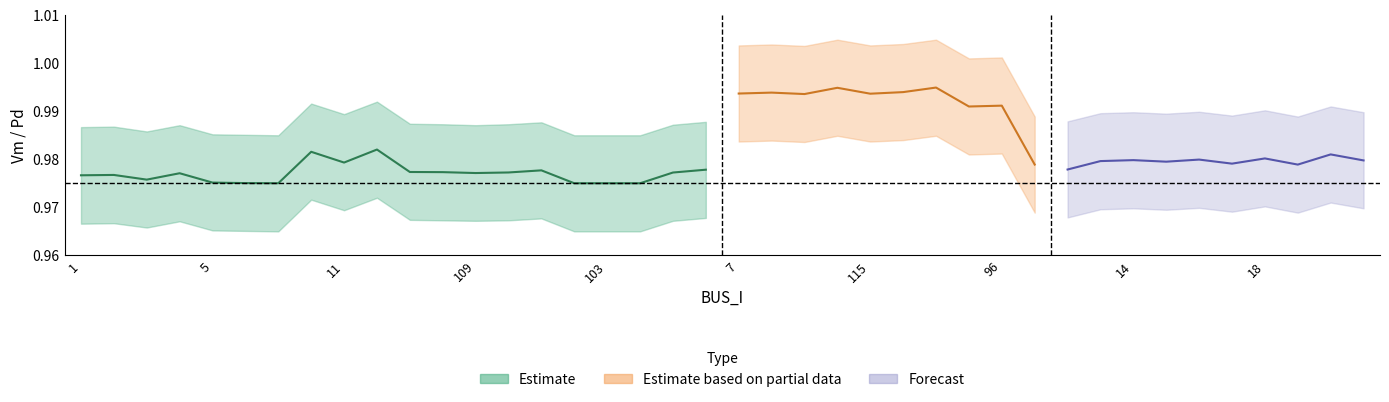

The Vm_lower series shows 1.0 at 5. True or false?

True